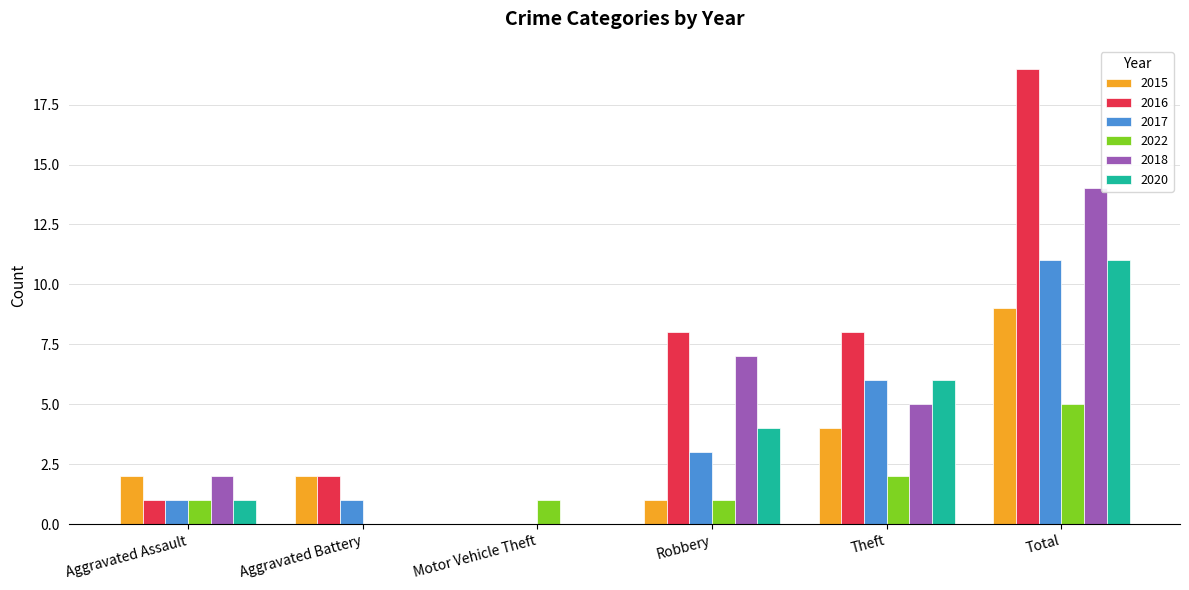

Reading left to right, what are all the values shown in this chart?

2015: 2	2	0	1	4	9
2016: 1	2	0	8	8	19
2017: 1	1	0	3	6	11
2022: 1	0	1	1	2	5
2018: 2	0	0	7	5	14
2020: 1	0	0	4	6	11